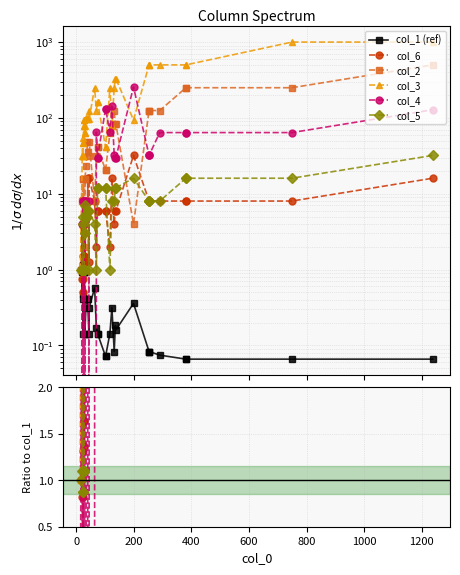

What is the difference between the maximum and minimum values in the col_1 (ref) series?

1.1